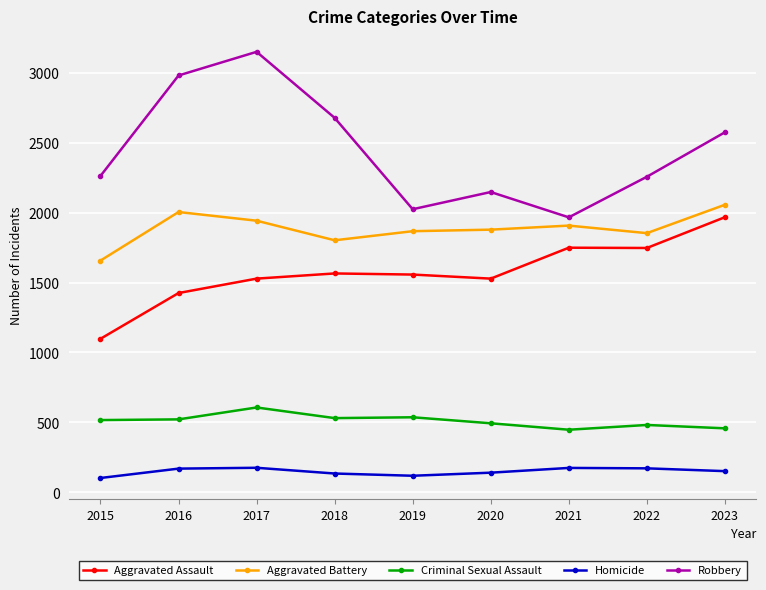

True or false: Homicide and Criminal Sexual Assault cross at least once.

False